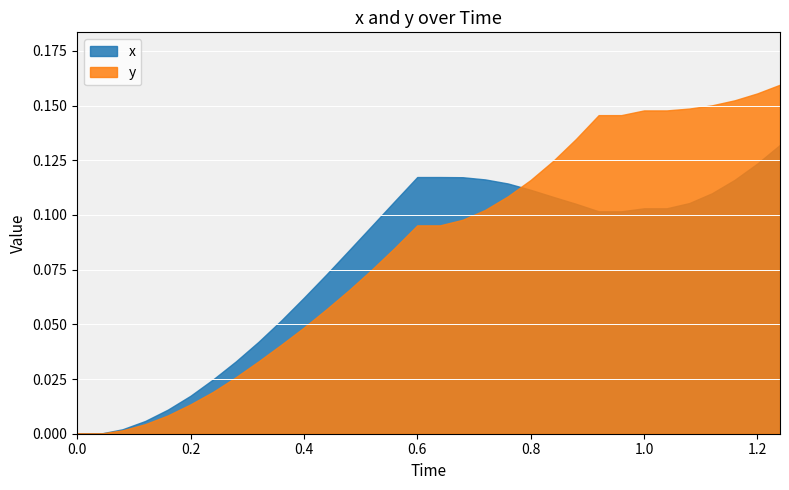

The x series shows -0.1 at 0.0. True or false?

False